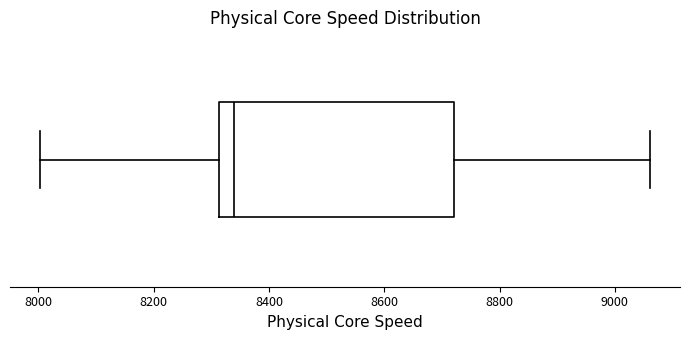

Read this box plot against the x-axis: the position of the median line, the range covered by the box, and the ends of both whiskers. The values are not printed on the chart, so give them approximately, as read against the axis.

median 8340, box 8320 to 8720, whiskers 8000 to 9060